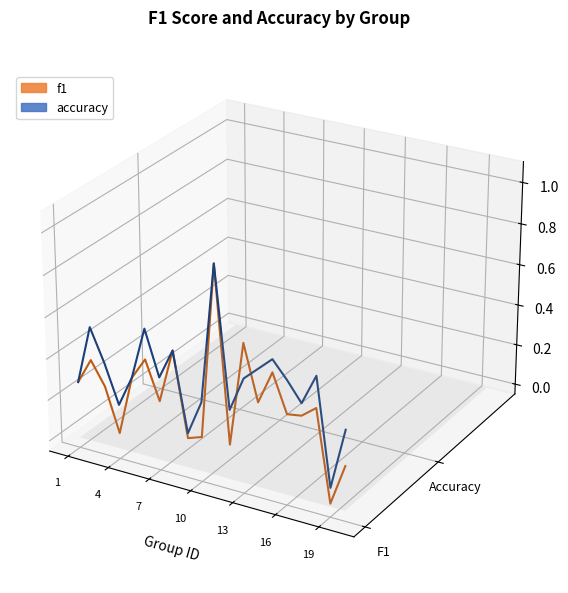

Which series has the largest range (max minus min)?

f1 line